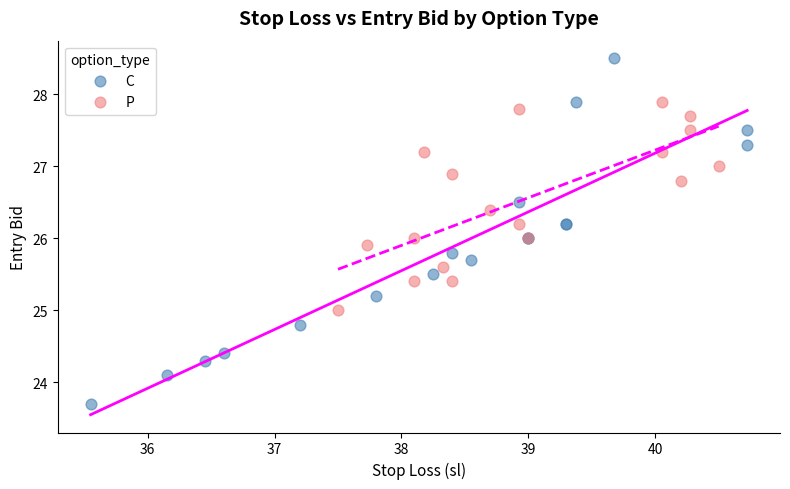

Which series contains the lowest Y value?

C